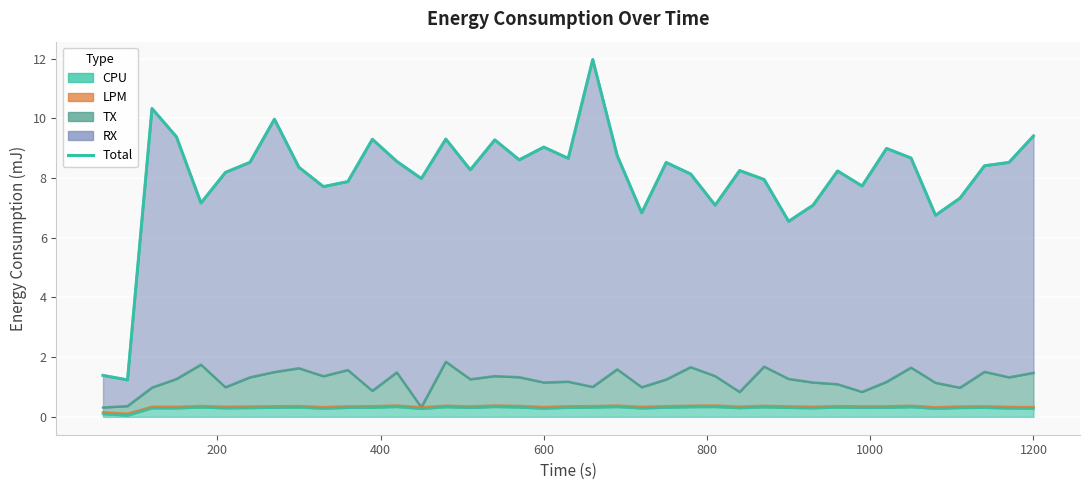

How many points are lower than both their immediate neighbors (excluding endpoints)?

12